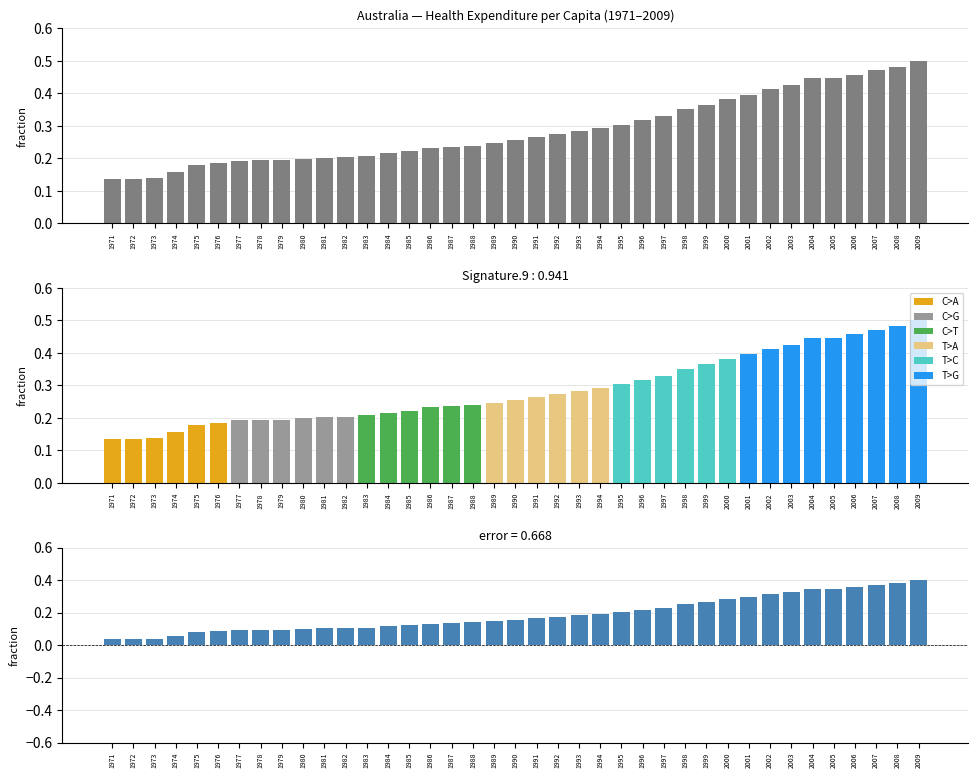

What is the change in value from 1985 to 2000?

+0.2